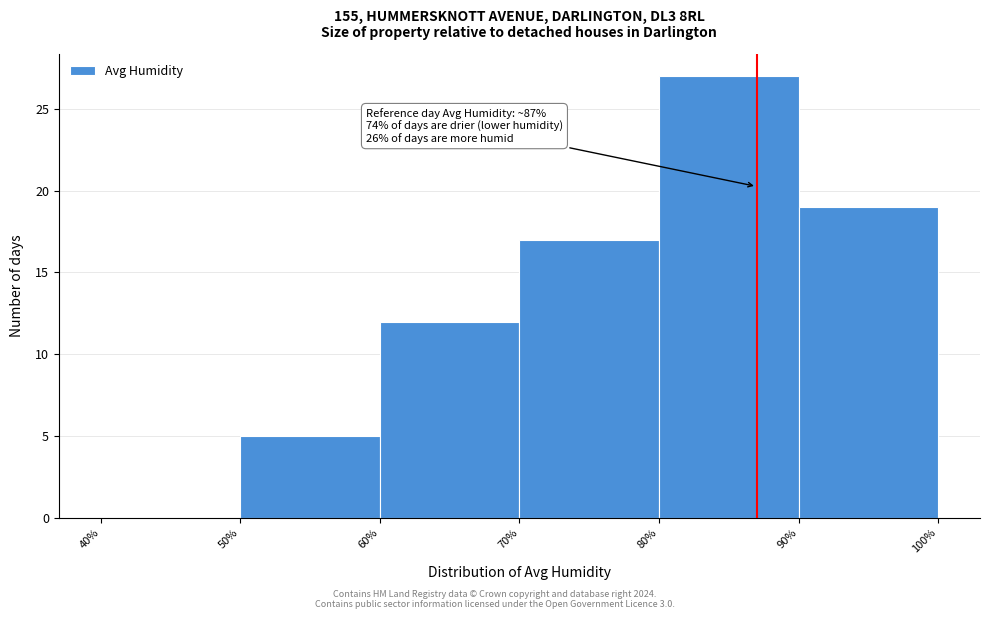

Which range on the x-axis has the tallest bar?

80% to 90%